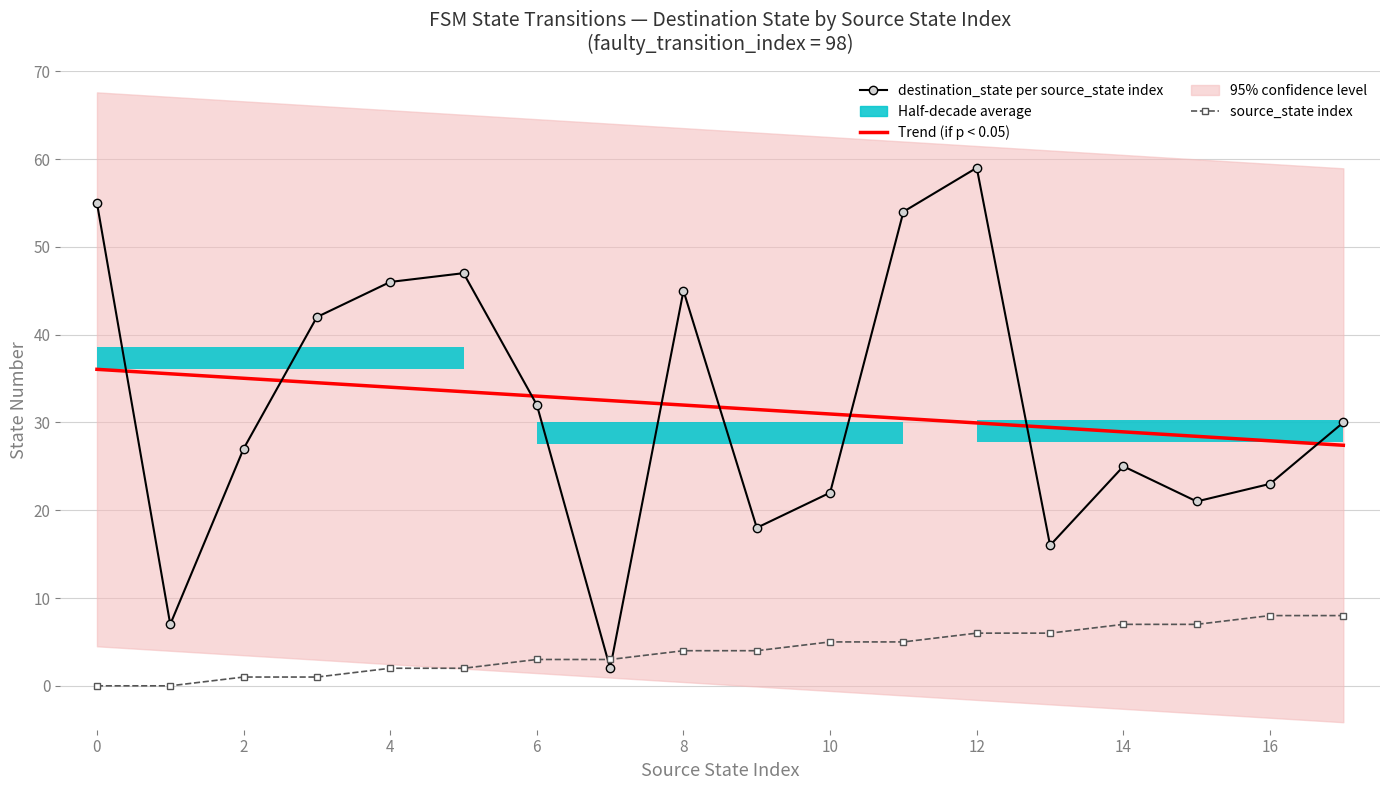

How many values in the Trend (if p < 0.05) series are below 31?

8